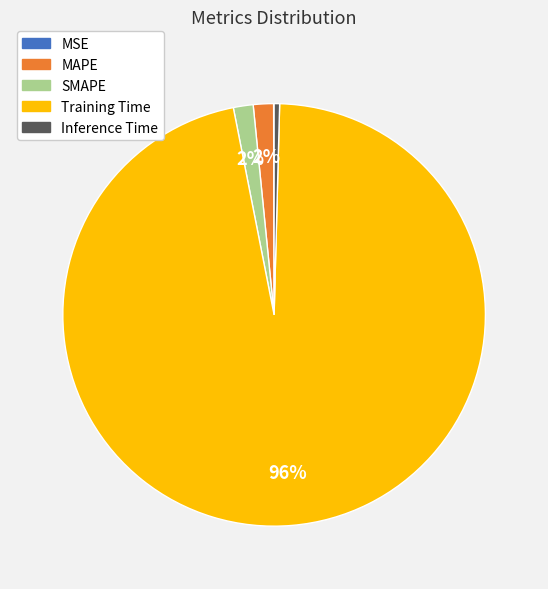

The SMAPE slice represents 2% of the pie. True or false?

True